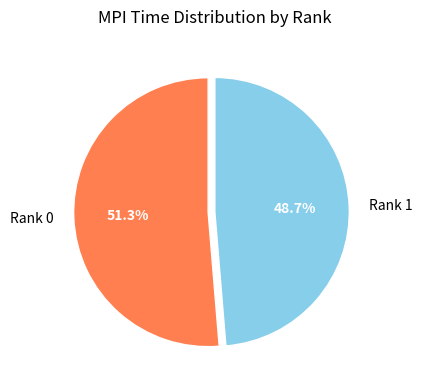

Is the sum of Rank 1 and Rank 0 greater than half?

Yes